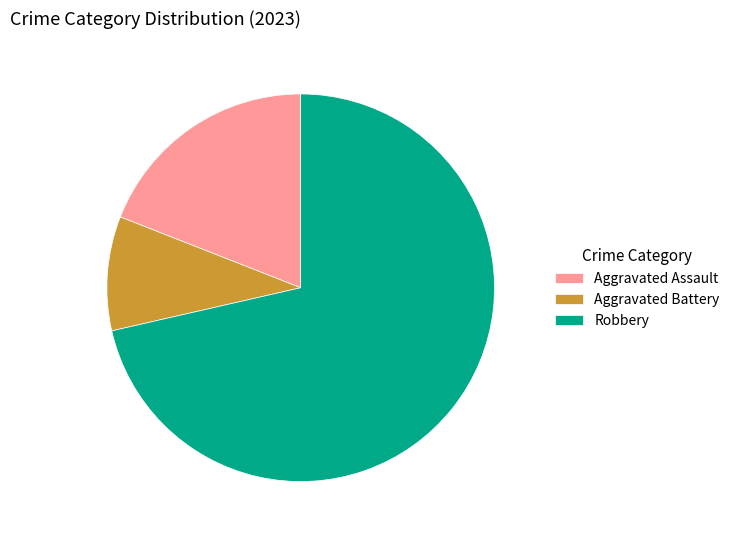

What is the majority slice?

Robbery